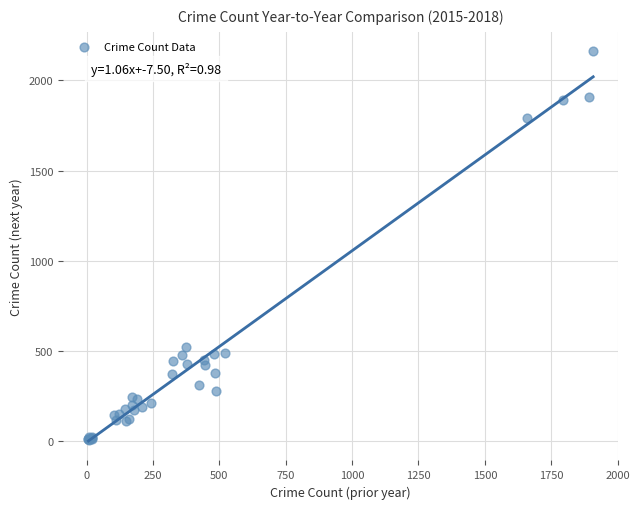

What Y value in the scatter plot is closest to 1084?

522